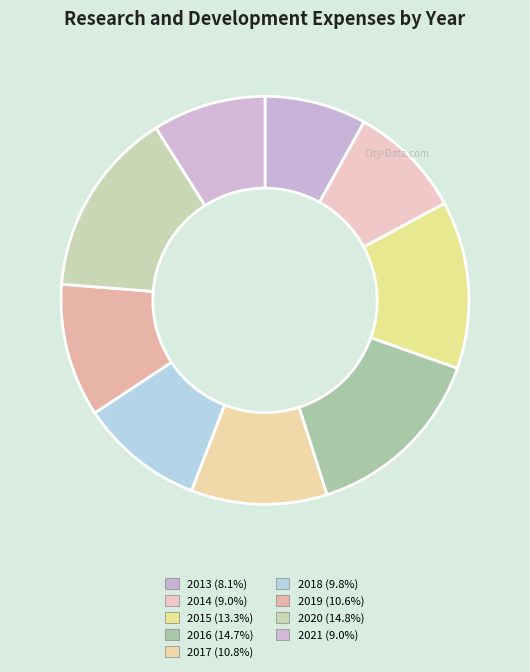

What is the largest slice in the pie chart?

2020